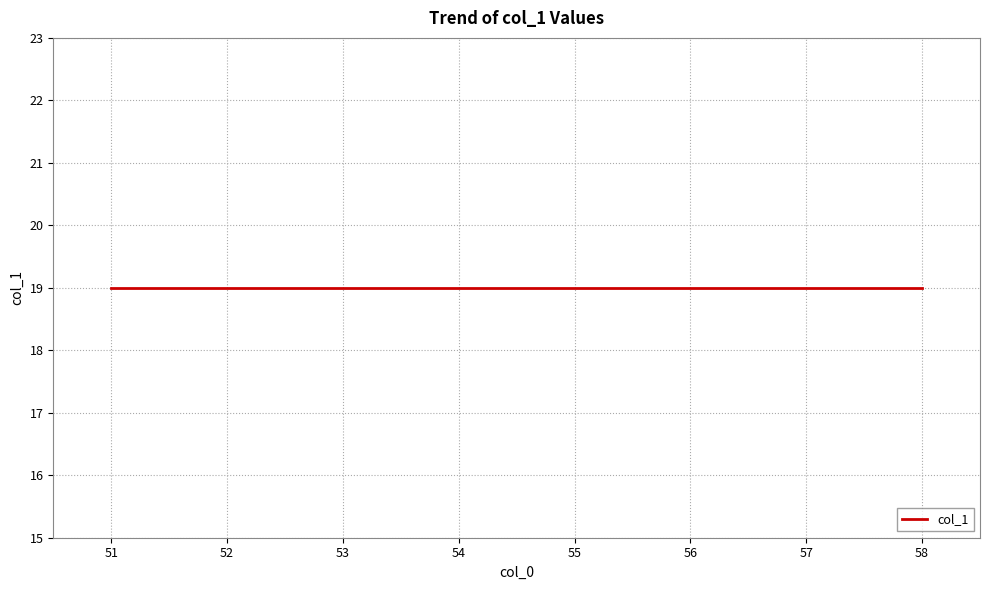

How many lines are shown in the chart?

1